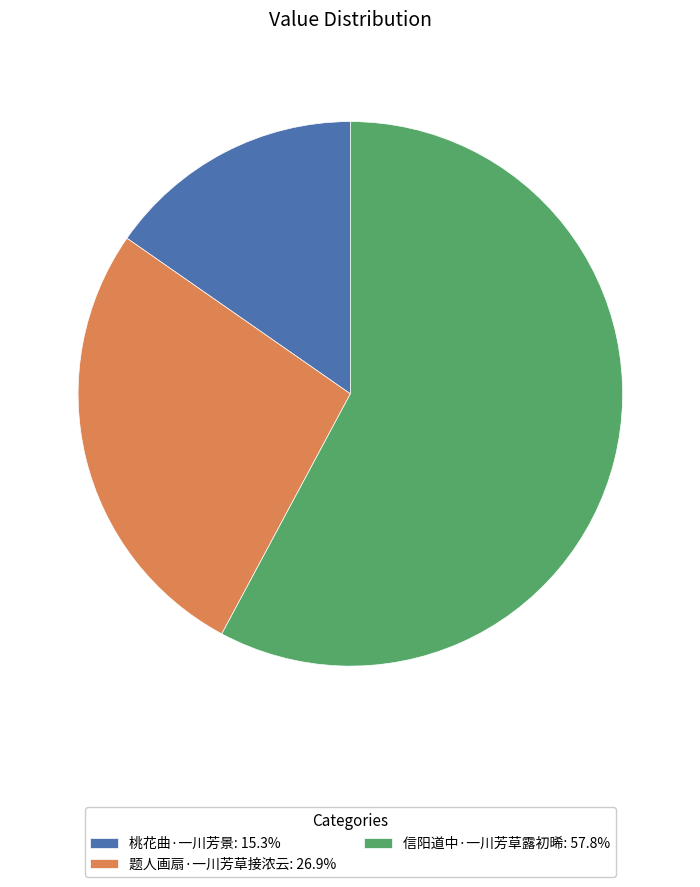

Do 信阳道中·一川芳草露初晞: 57.8% and 题人画扇·一川芳草接浓云: 26.9% together represent more than half of the pie?

Yes